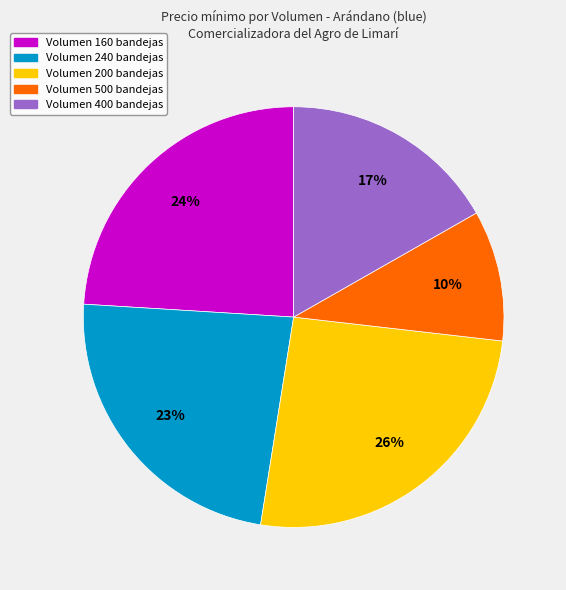

To the nearest percent, what is the average slice percentage?

20%